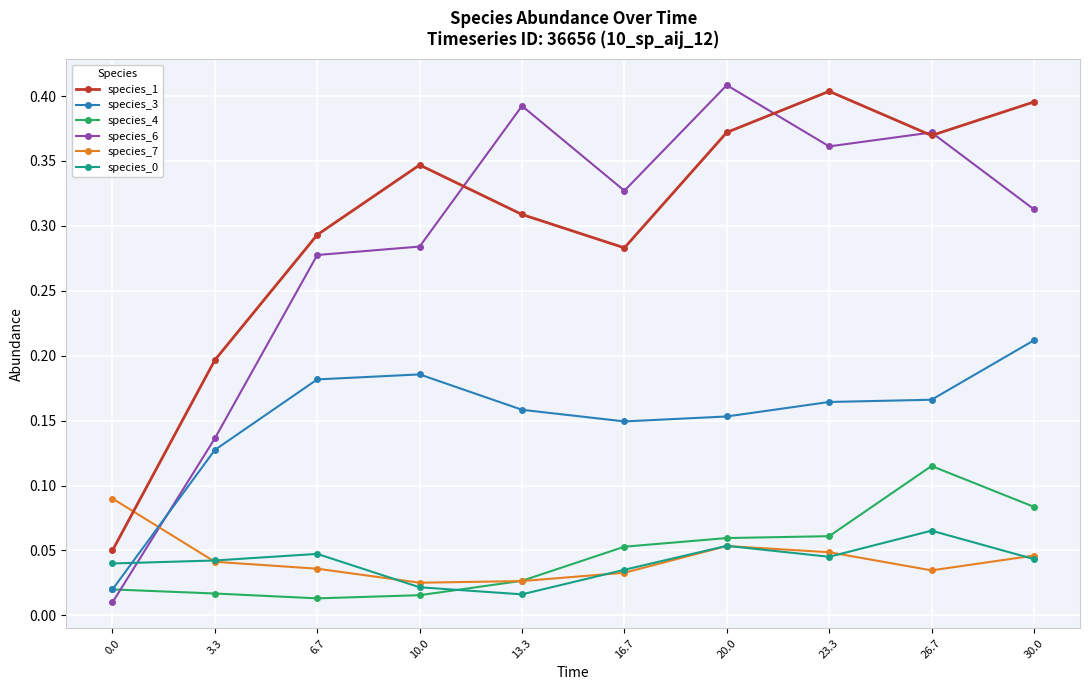

In species_4, how many points are lower than both neighbors (excluding endpoints)?

1